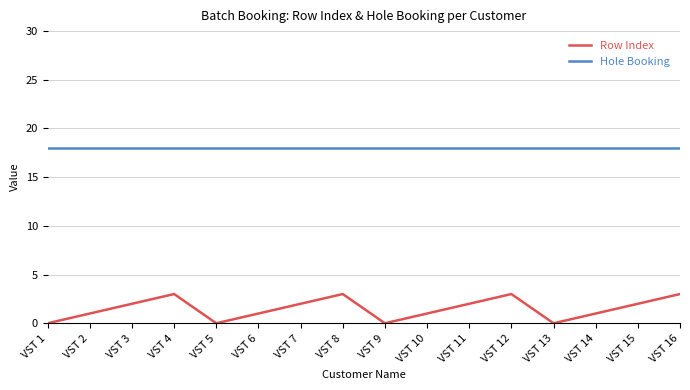

What is the spread (max minus min) of values at VST 6?

17